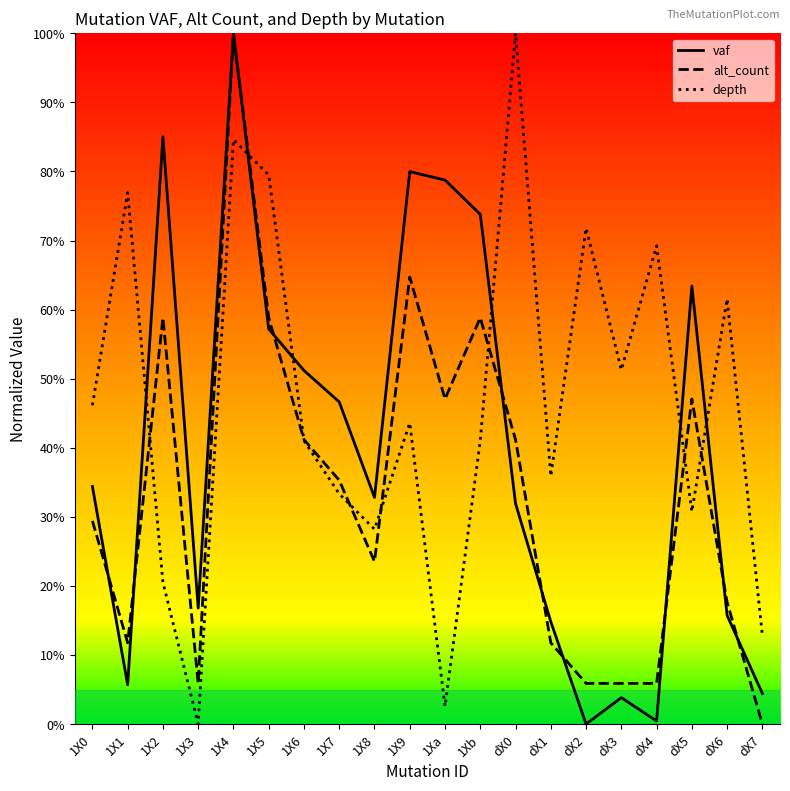

Which category has the lowest value across all series?

dX2